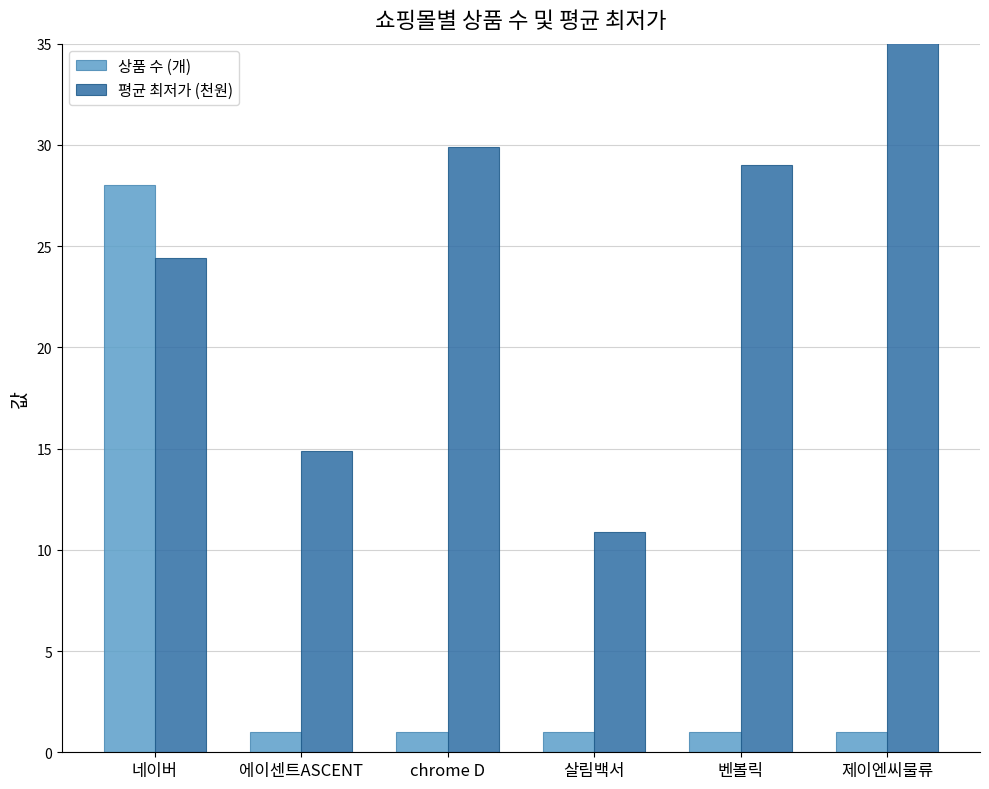

What is the difference between the maximum and minimum values in the 평균 최저가 (천원) series?

61.6